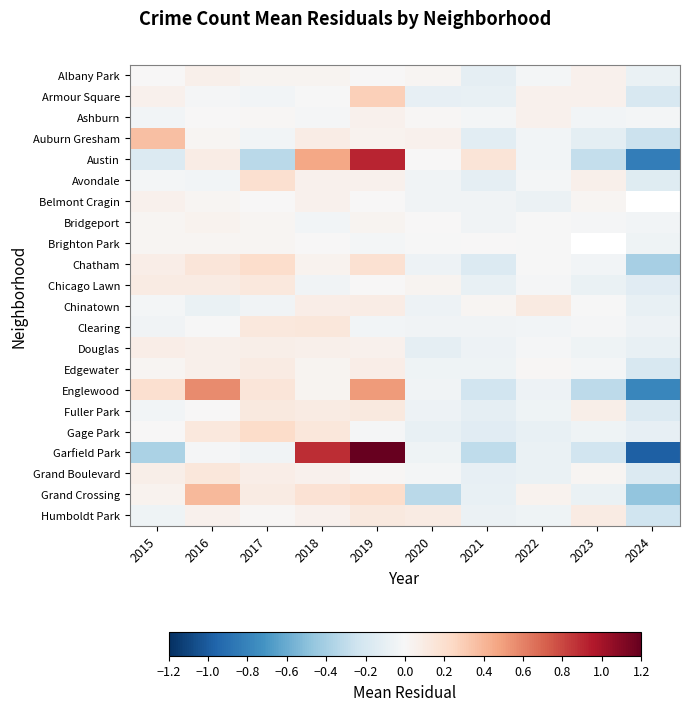

What is the spread (max minus min) of values at 2015?

0.7